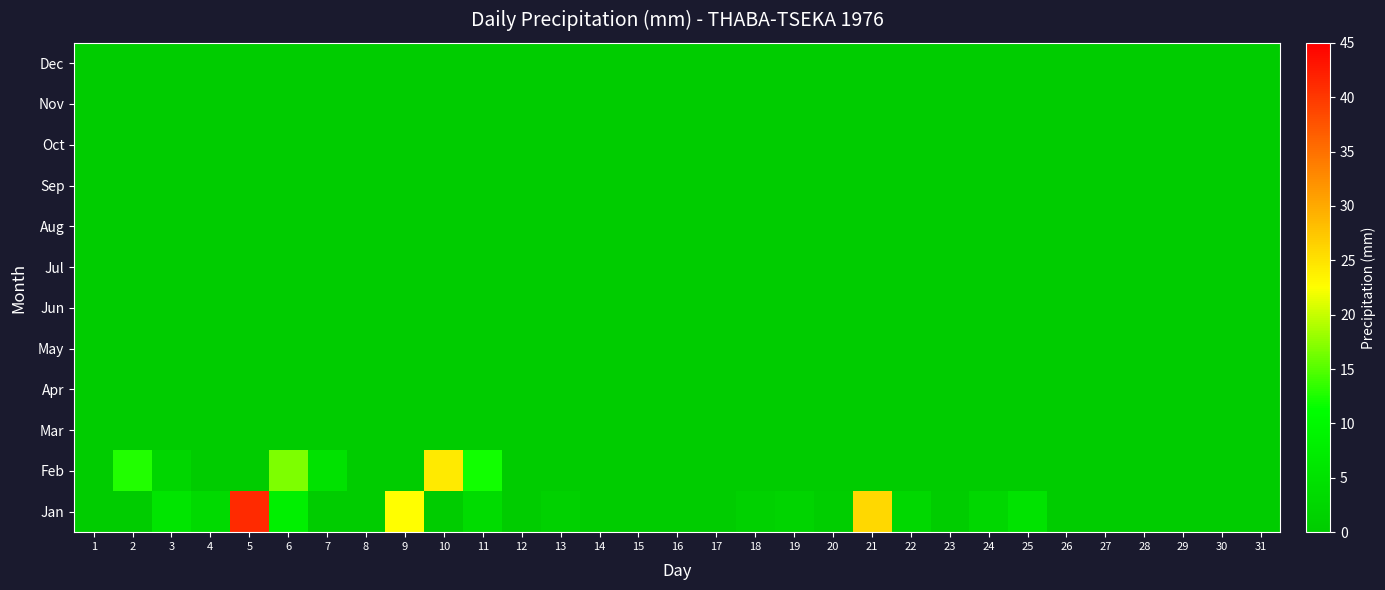

At how many categories does at least one series exceed 20?

4